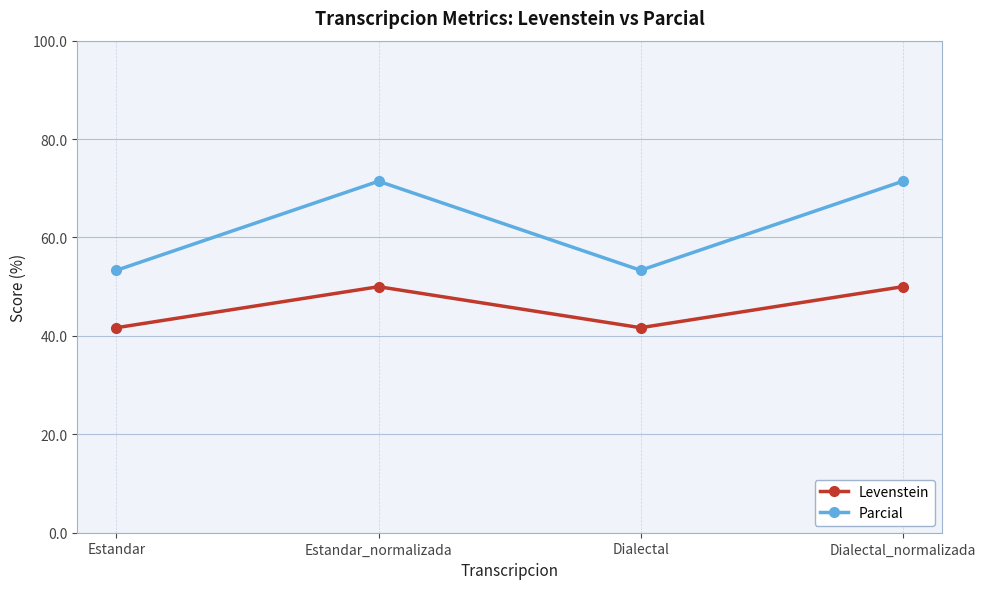

Is the value of Parcial at Dialectal_normalizada greater than the value of Levenstein at Estandar?

Yes